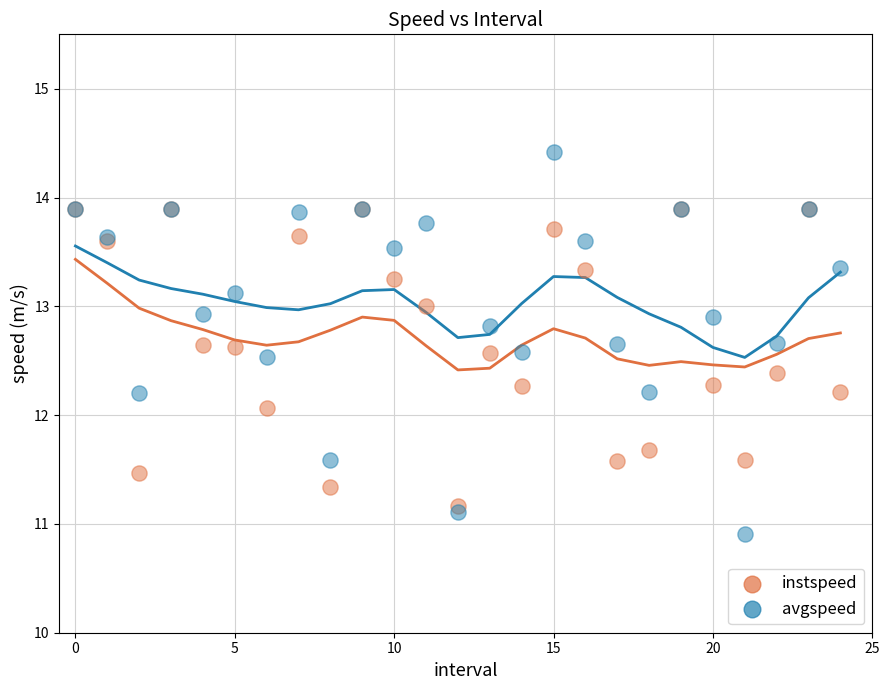

In the instspeed series, what Y value is closest to 12?

12.1